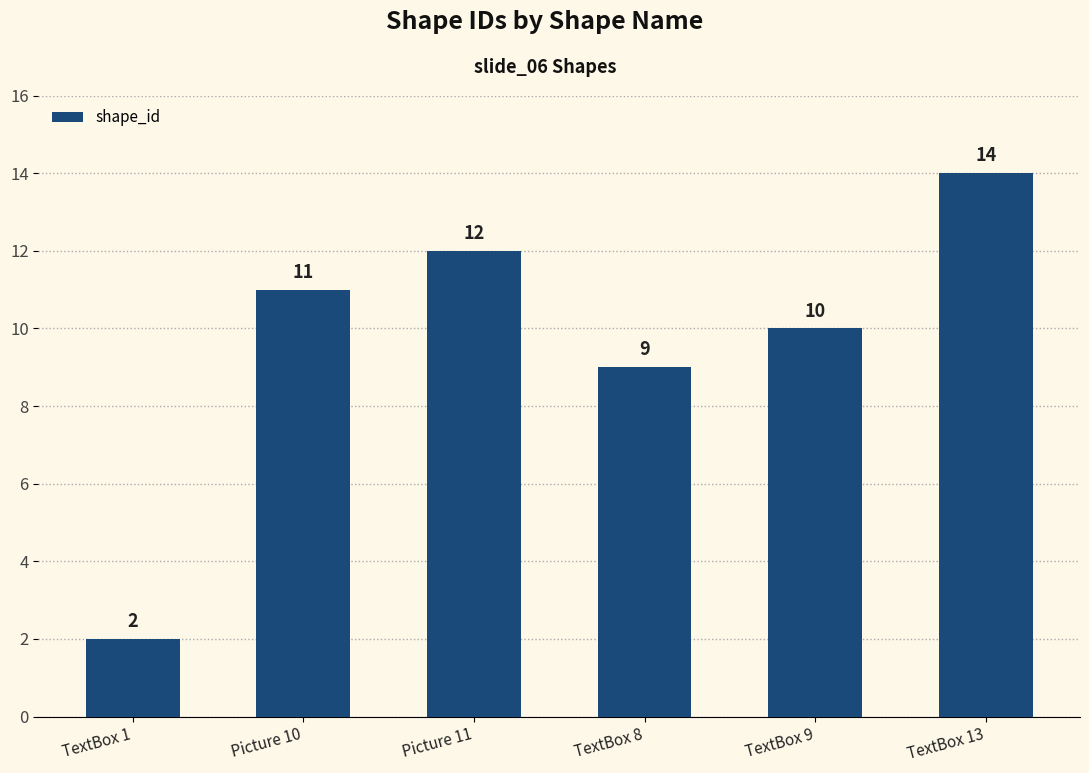

Where is the data nearest to the value 8?

TextBox 8